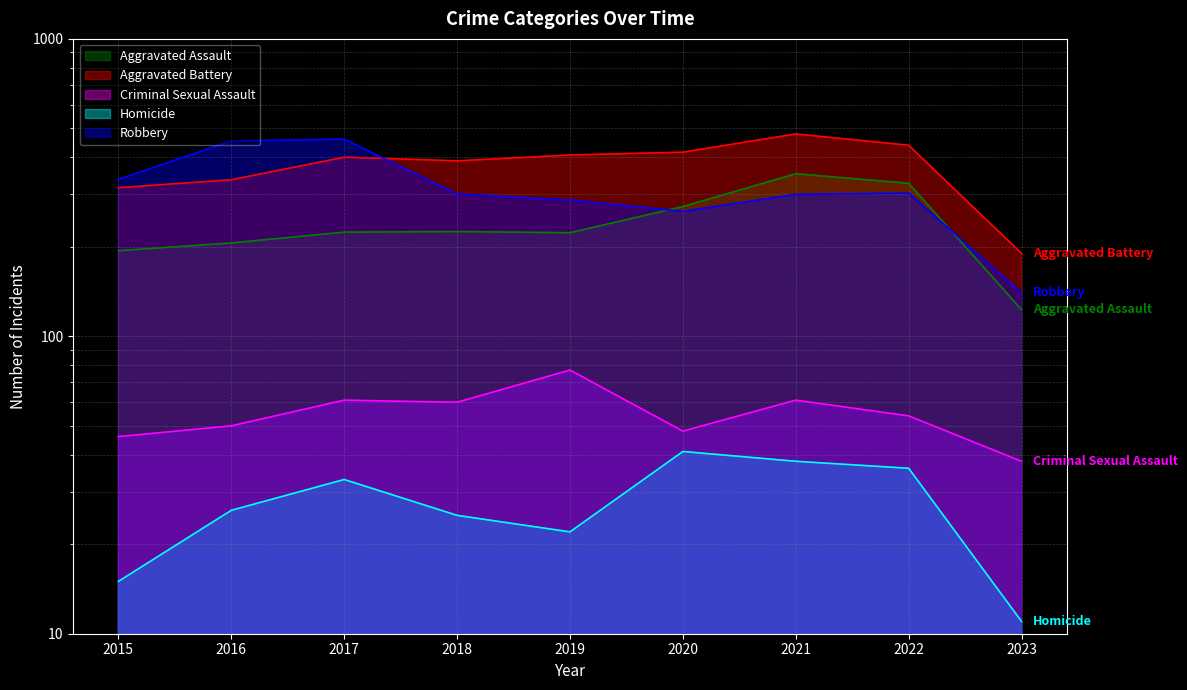

What are all the series names shown in the legend?

Aggravated Assault, Aggravated Battery, Criminal Sexual Assault, Homicide, Robbery